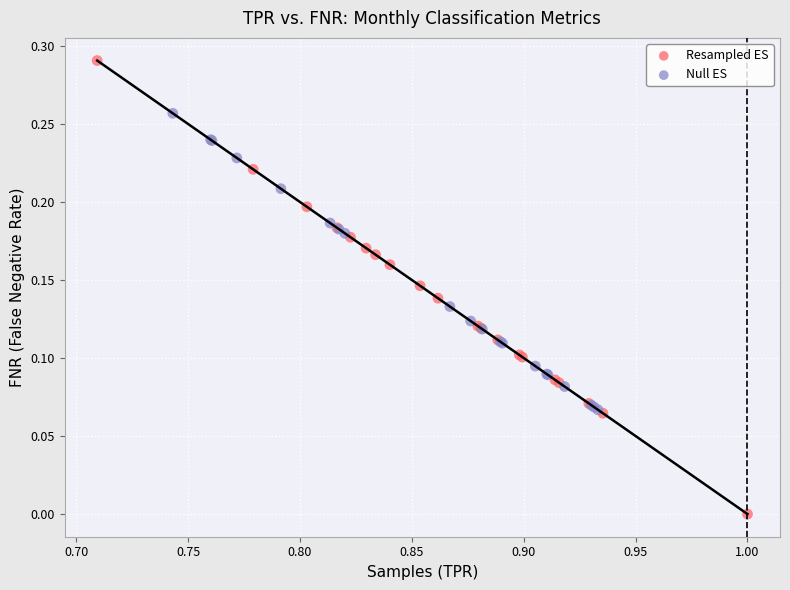

Which series reaches the maximum Y coordinate?

Resampled ES